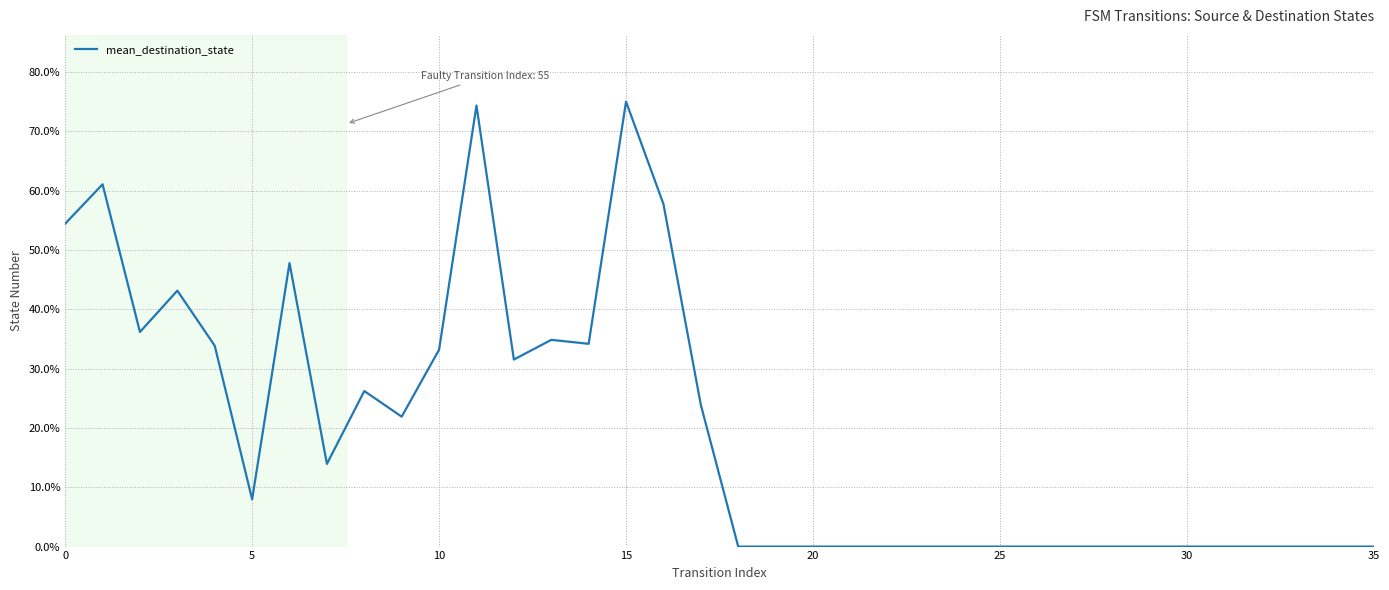

What is the maximum value shown in the chart?

75.0